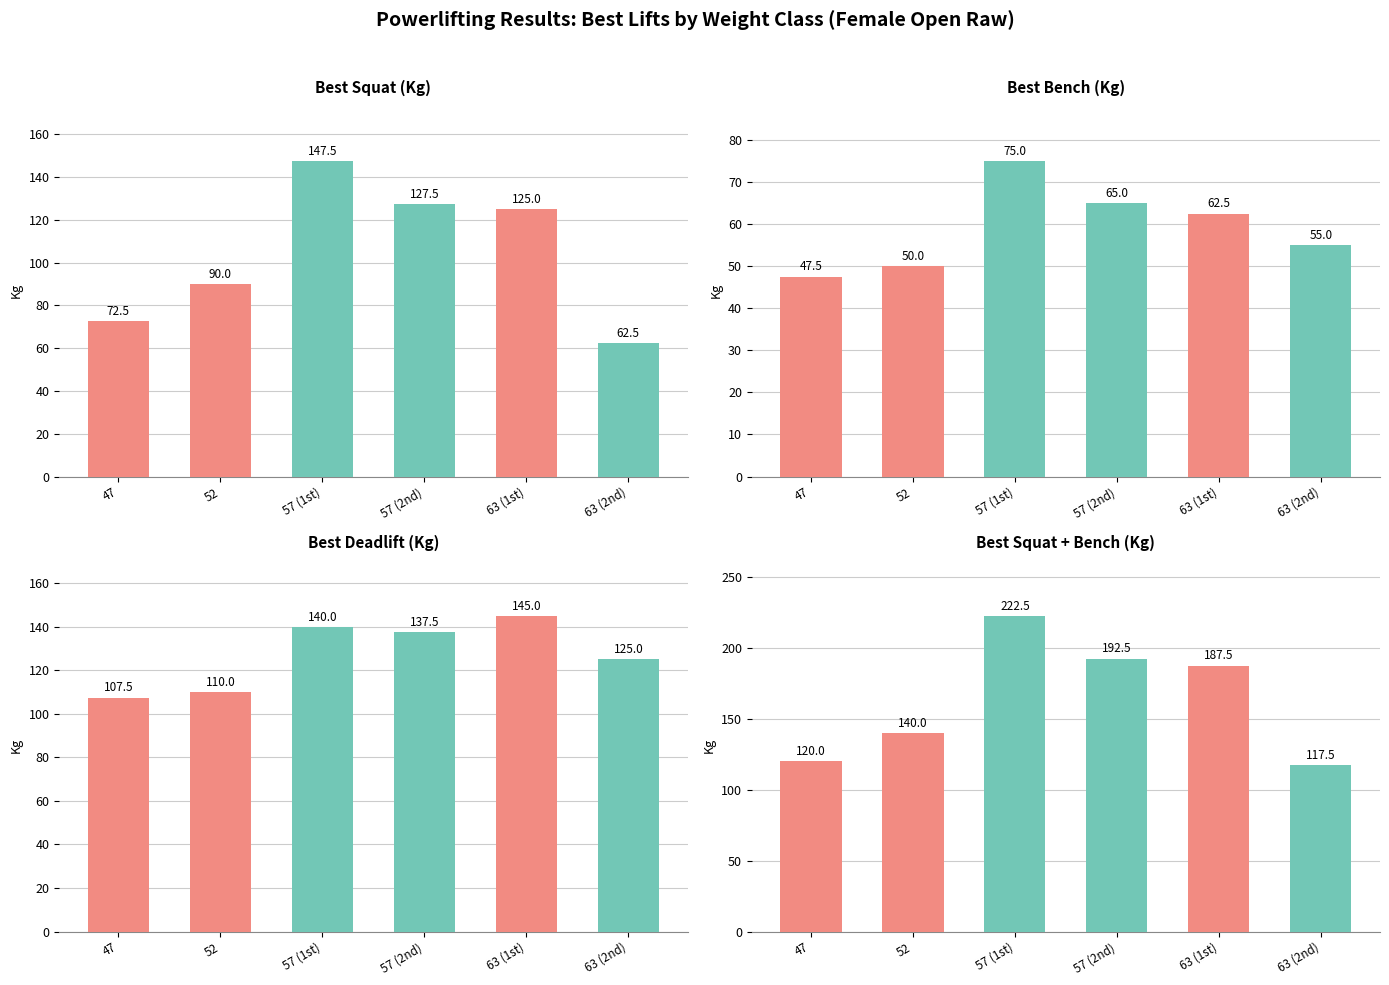

How many bars are there in total?

24